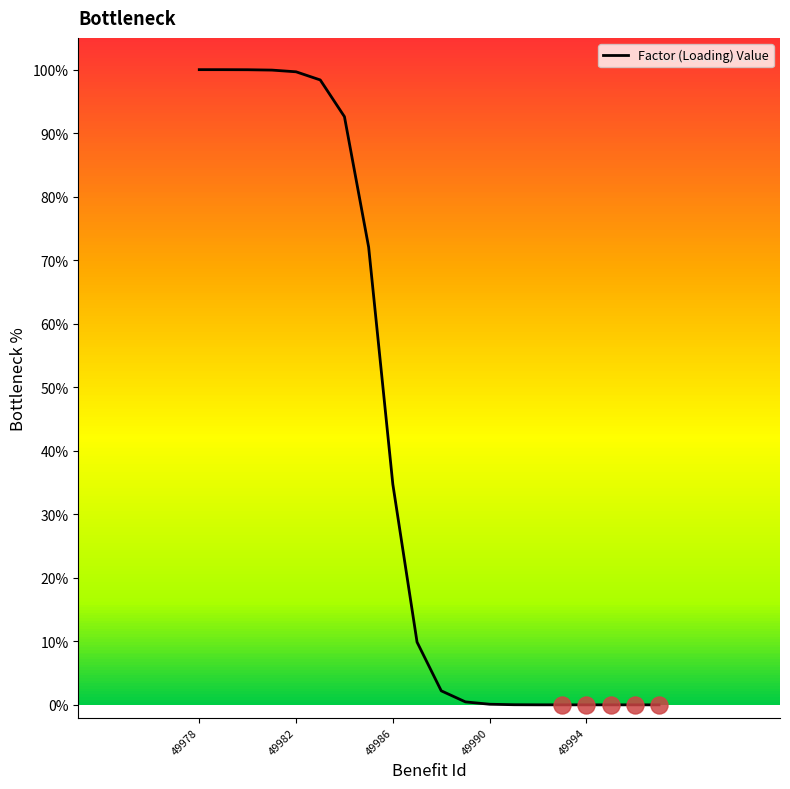

What is the maximum value for Factor (Loading) Value?

100.0